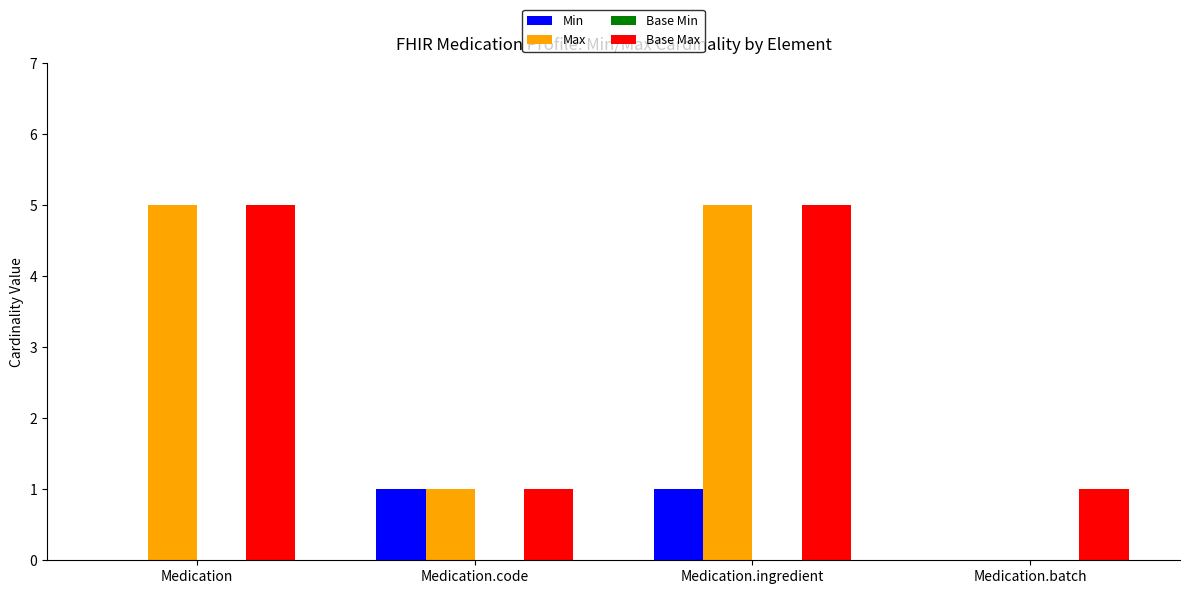

How many groups of bars are there?

4